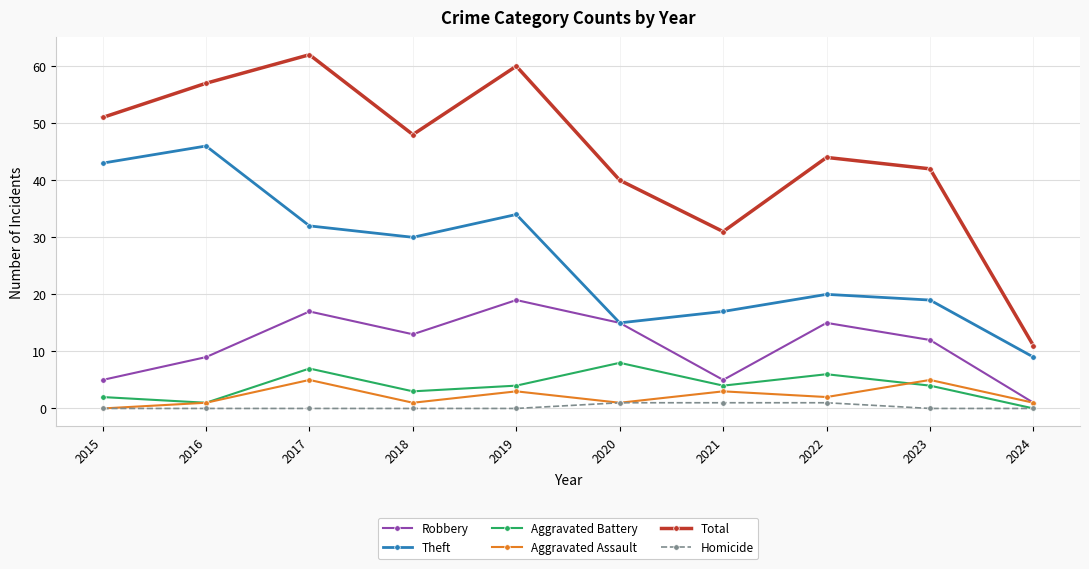

Which series has the largest total across all categories?

Total